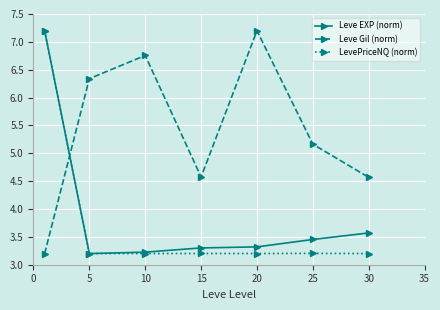

Which series has the largest total across all categories?

Leve Gil (norm)